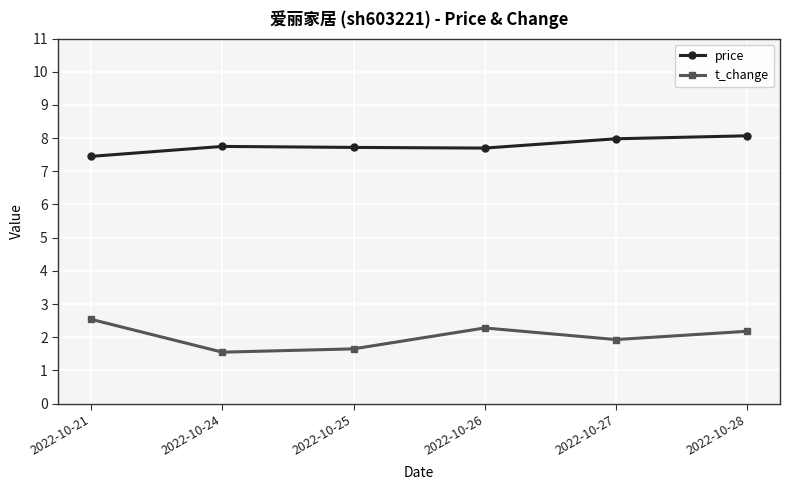

How many lines are shown in the chart?

2